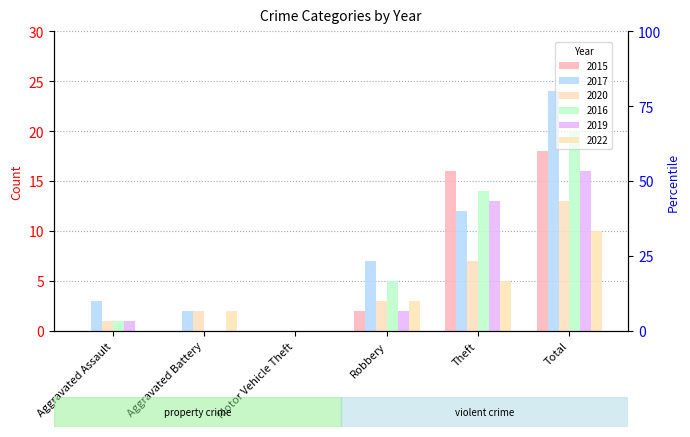

Which series has the largest range (max minus min)?

2017